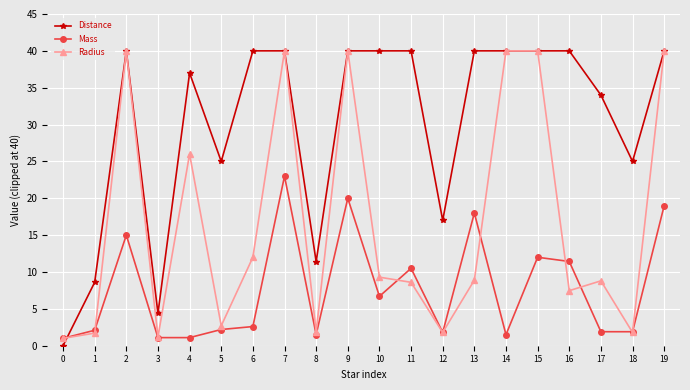

What are all the series names shown in the legend?

Distance, Mass, Radius